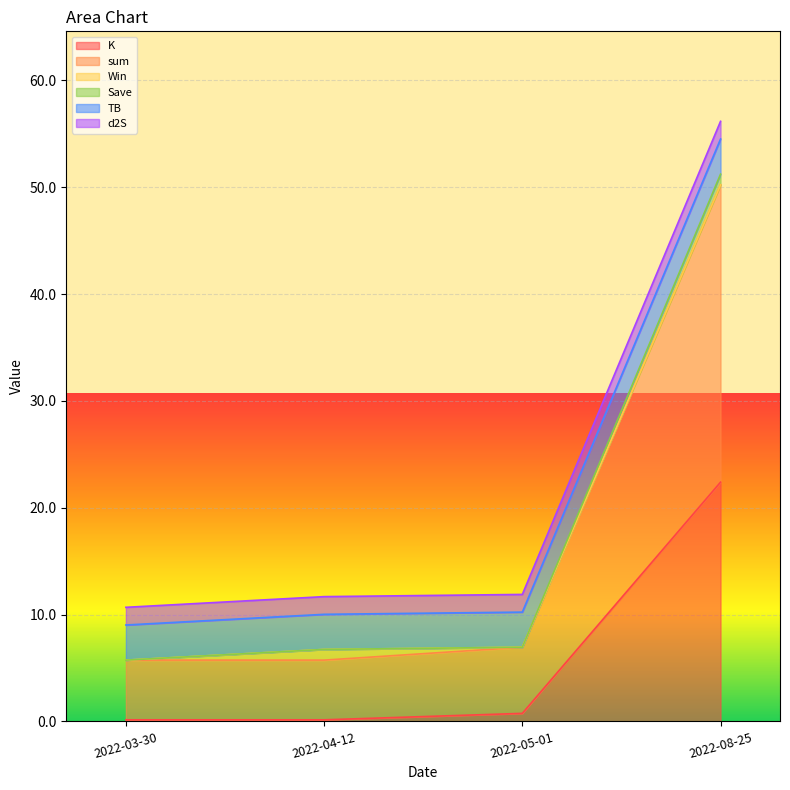

What is the maximum value for K?

22.4